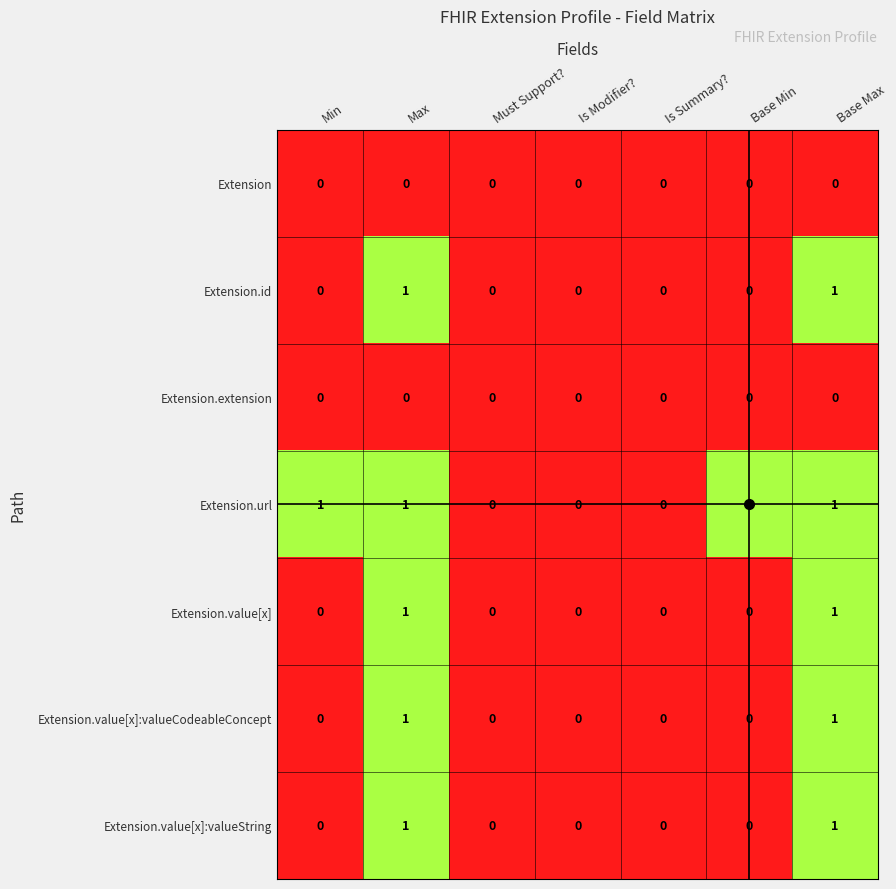

The value of Extension.value[x]:valueString at Is Modifier? is 1. True or false?

False